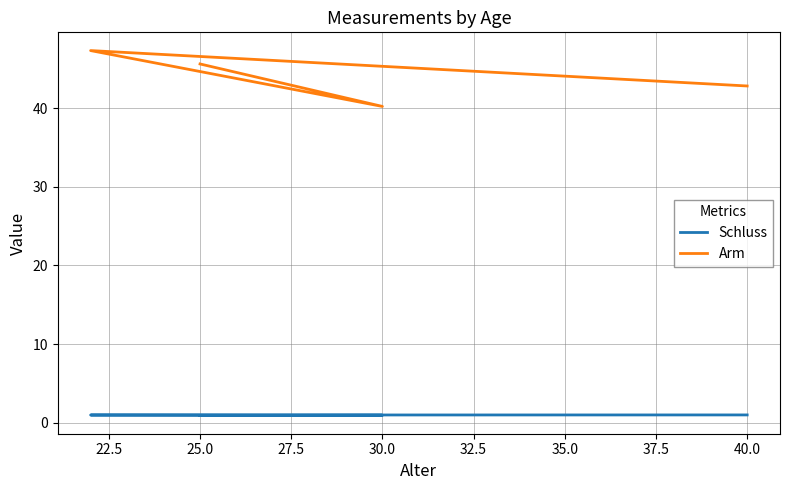

Read the Schluss value at 25.0.

0.9